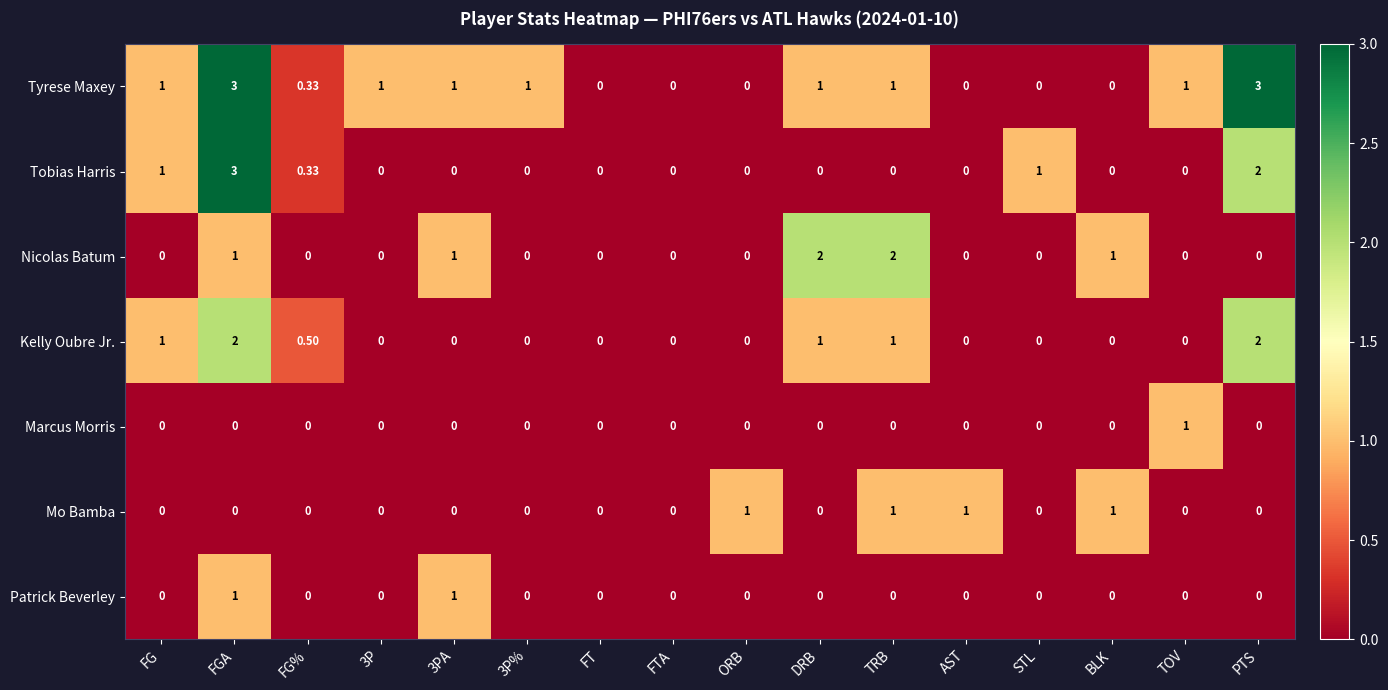

What is the total value across all series at DRB?

4.0